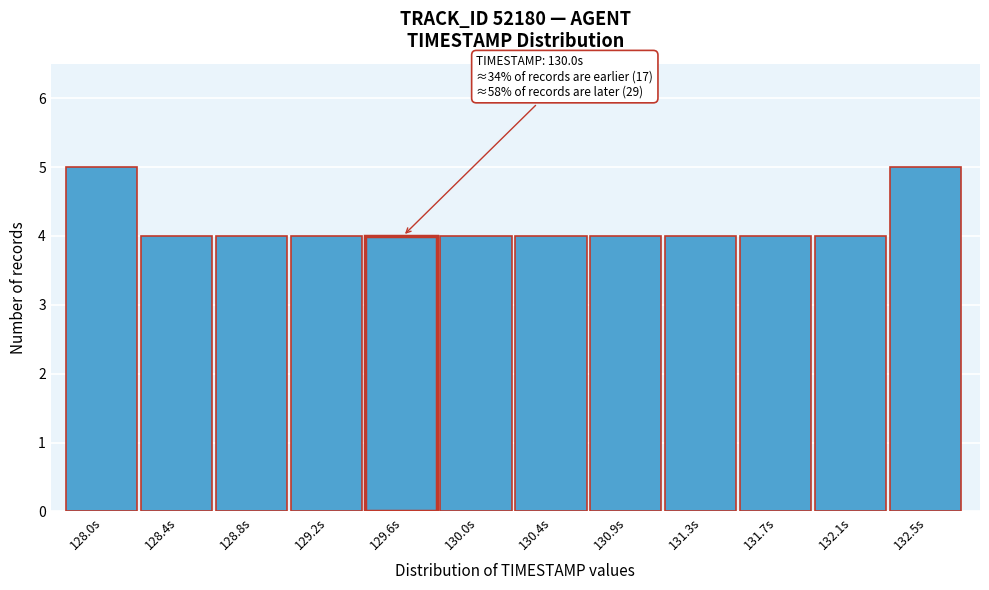

Reading right to left, transcribe all the data shown in this chart.

132.5s=5	132.1s=4	131.7s=4	131.3s=4	130.9s=4	130.4s=4	130.0s=4	129.6s=4	129.2s=4	128.8s=4	128.4s=4	128.0s=5